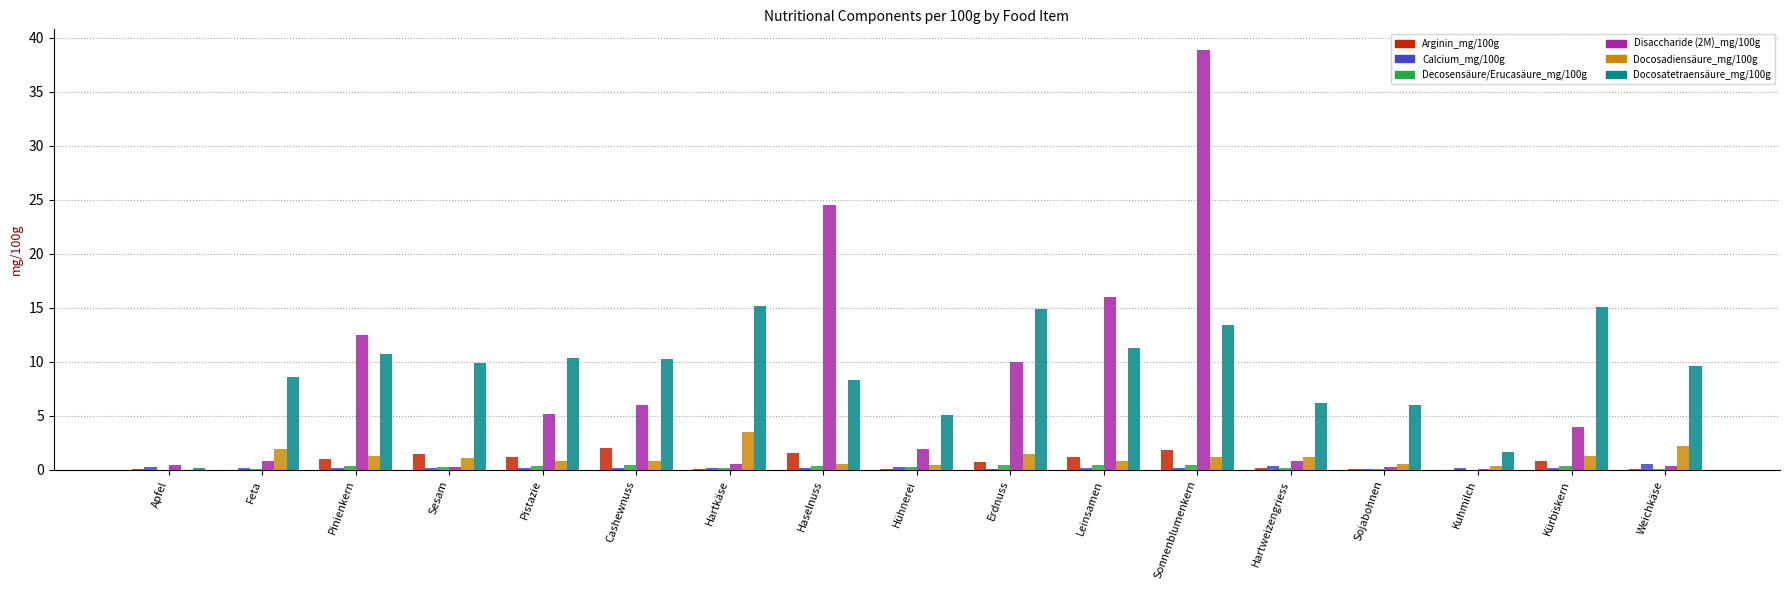

What is the sum of all Decosensäure/Erucasäure_mg/100g values?

4.5